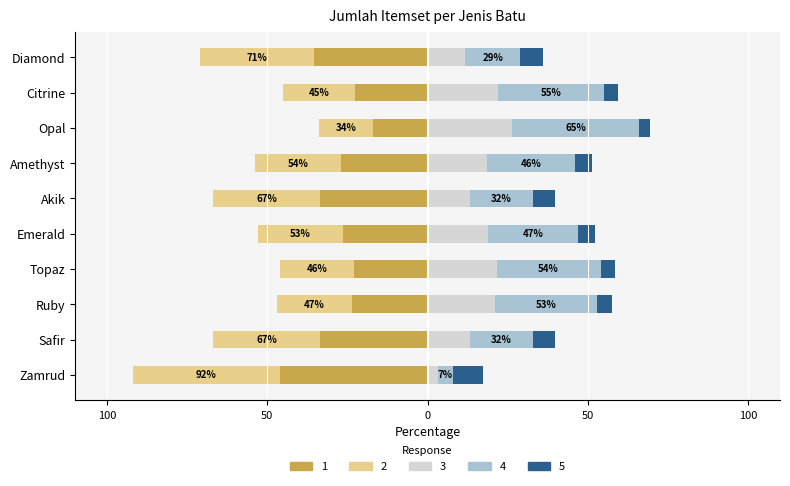

What is the change in value from Akik to Opal?

+16.5